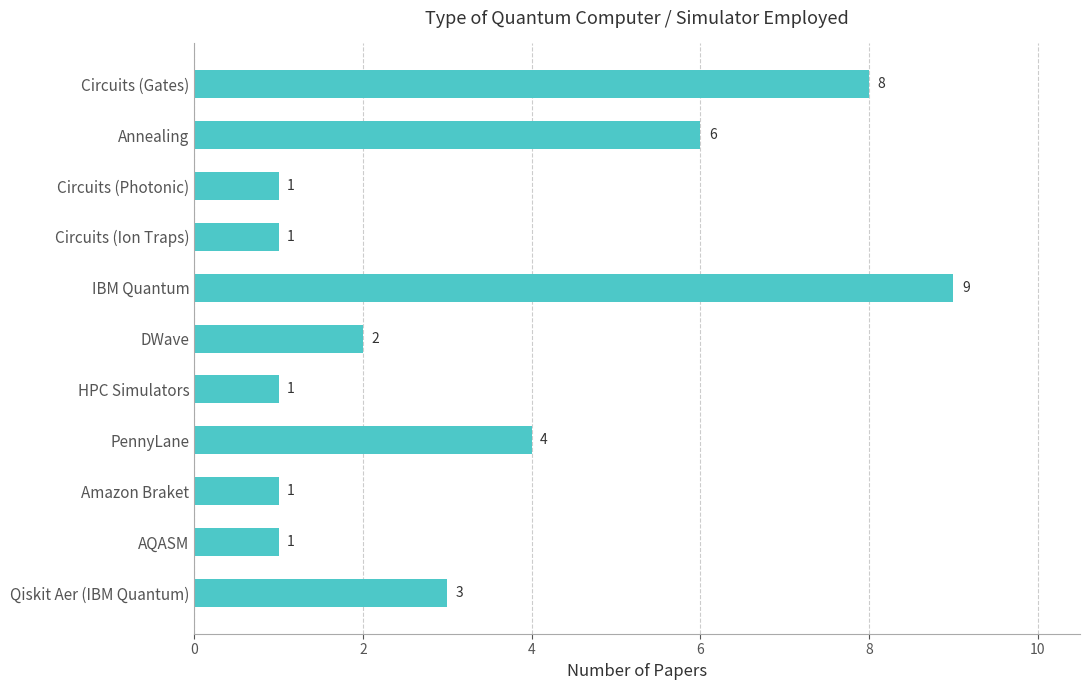

What is the difference between the maximum and minimum values?

8